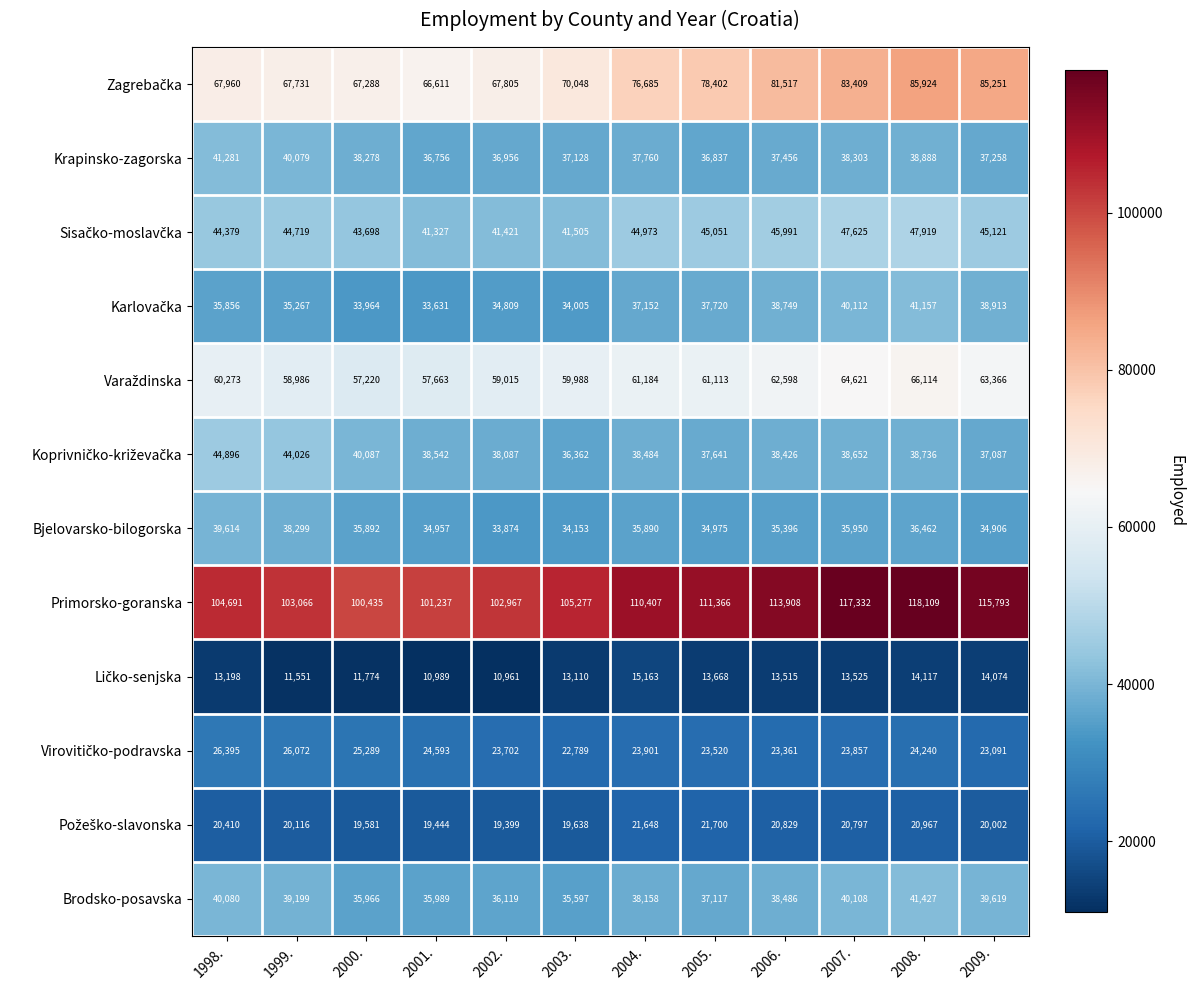

Which series changed the most between 2005. and 2007.?

Primorsko-goranska